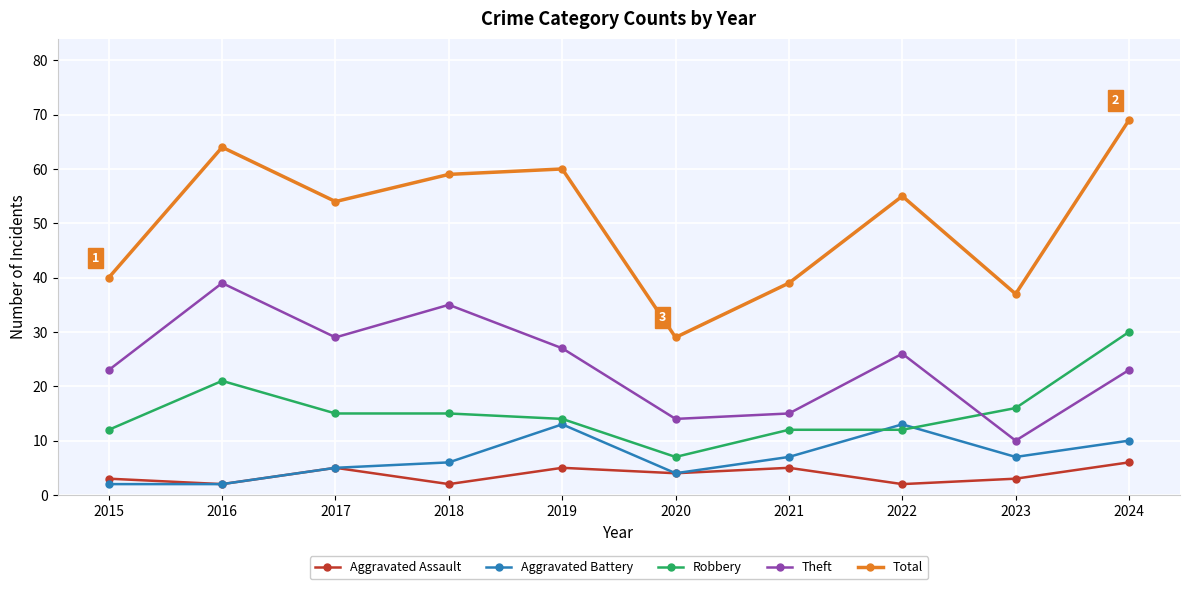

How many data points in Aggravated Assault are less than 4?

5